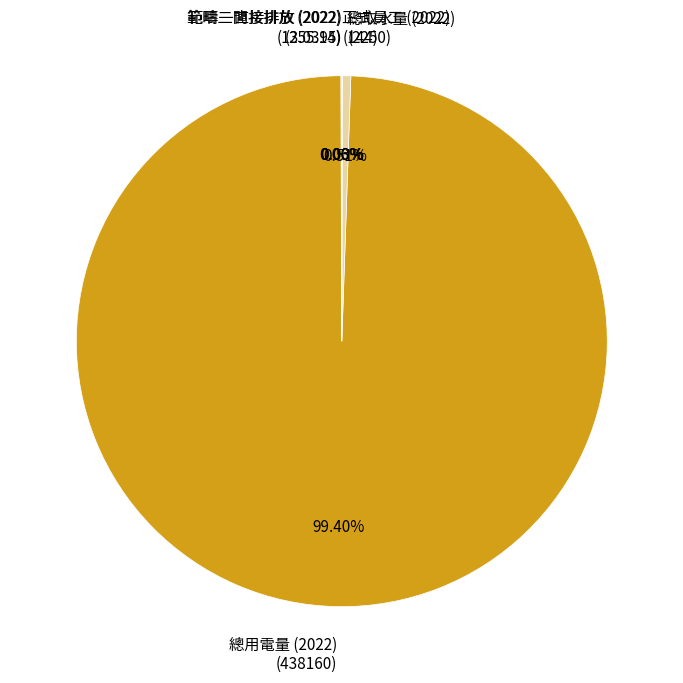

Does any single category account for the majority?

Yes